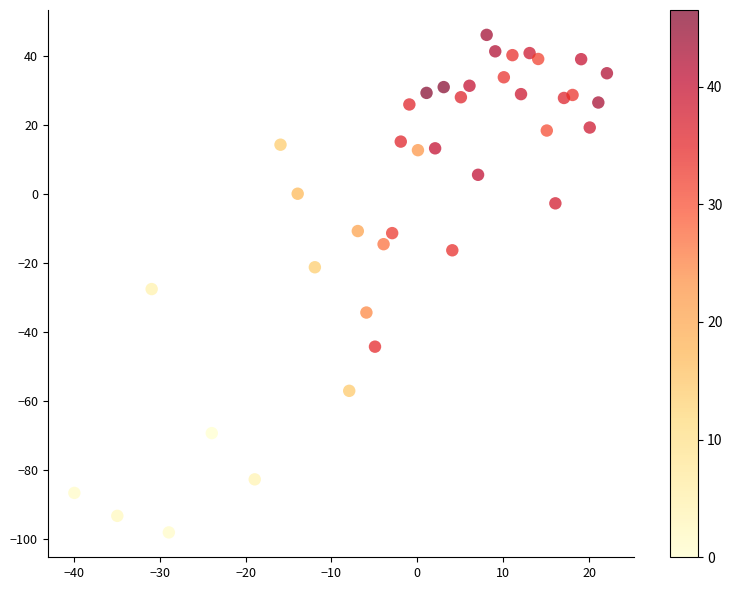

What Y value in the scatter plot is closest to -26?

-27.6